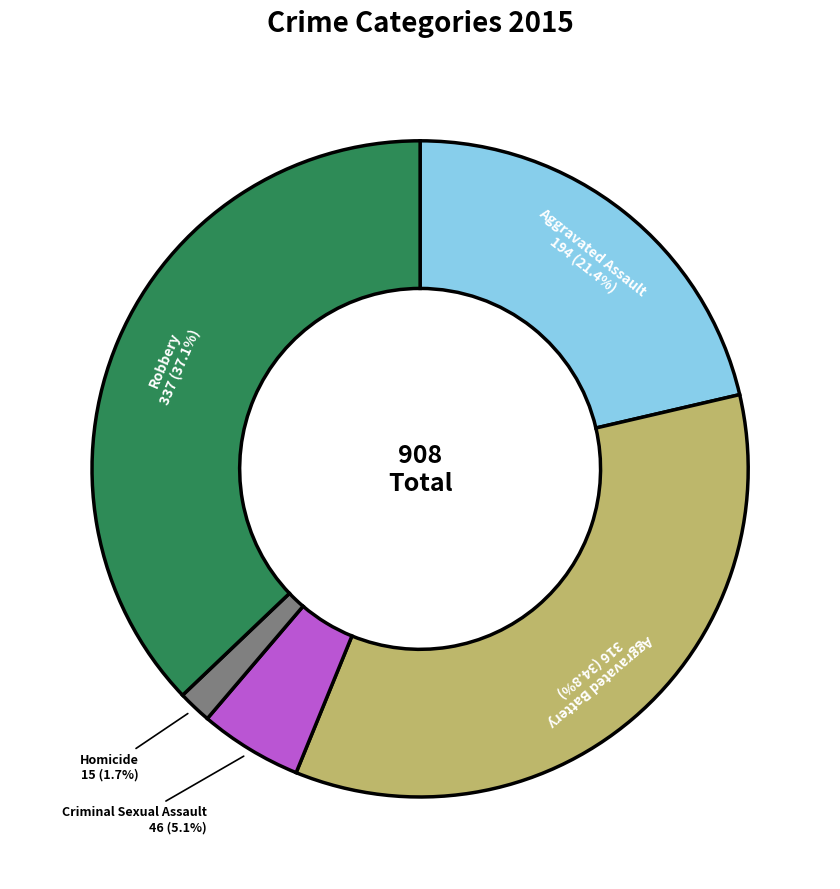

Which has a higher value, Aggravated Assault or Homicide?

Aggravated Assault